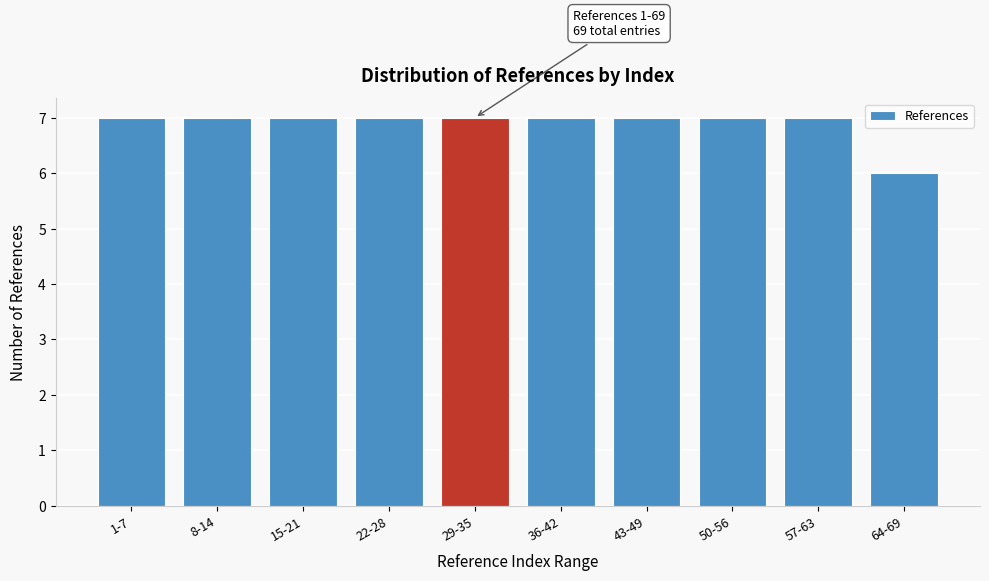

Reading left to right, what are all the values shown in this chart?

7	7	7	7	7	7	7	7	7	6